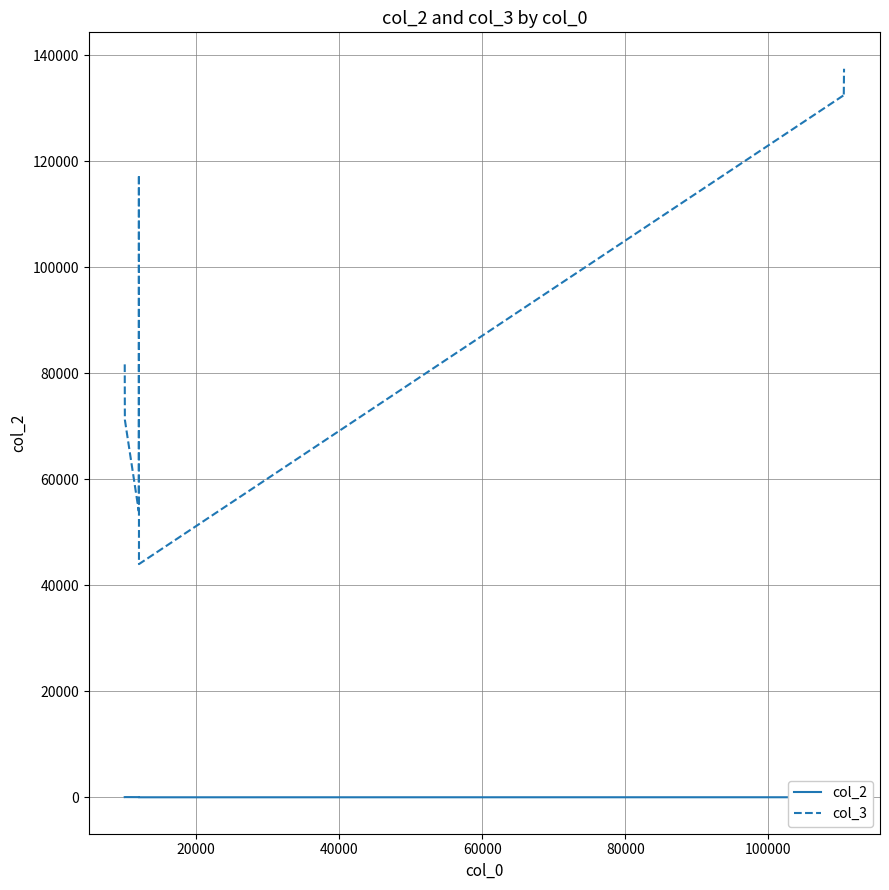

True or false: col_2 and col_3 cross at least once.

False